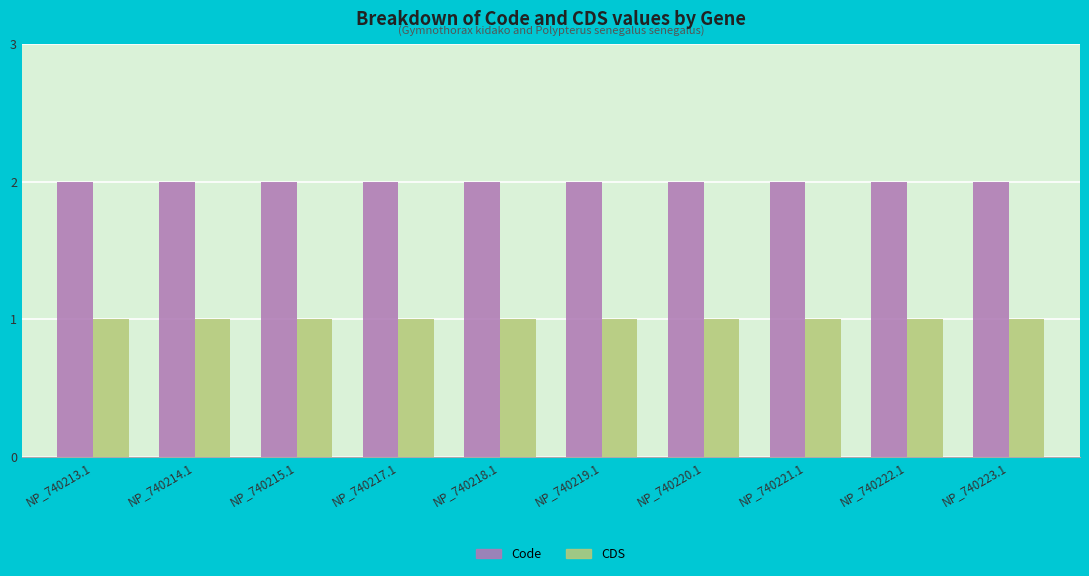

What is the sum of all CDS values?

10